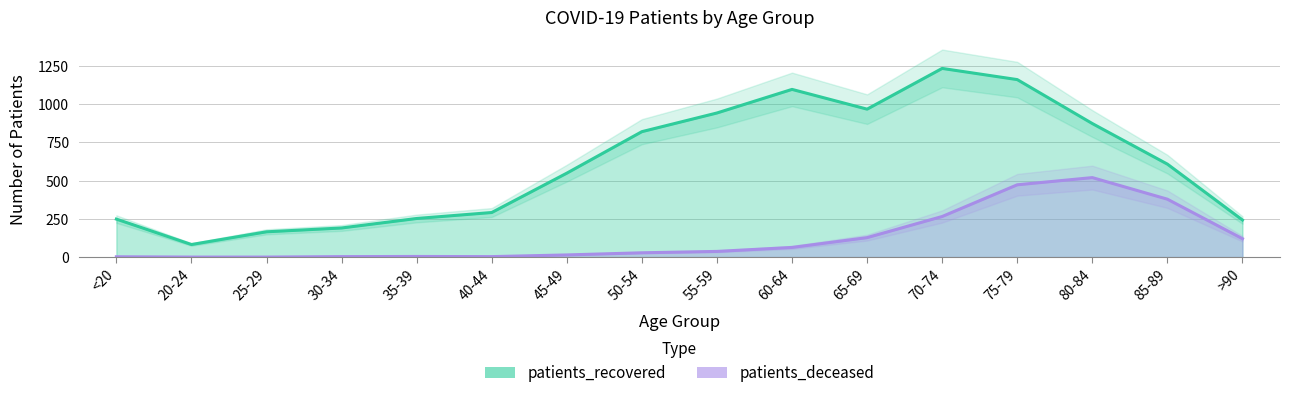

At how many categories does at least one series exceed 310?

9